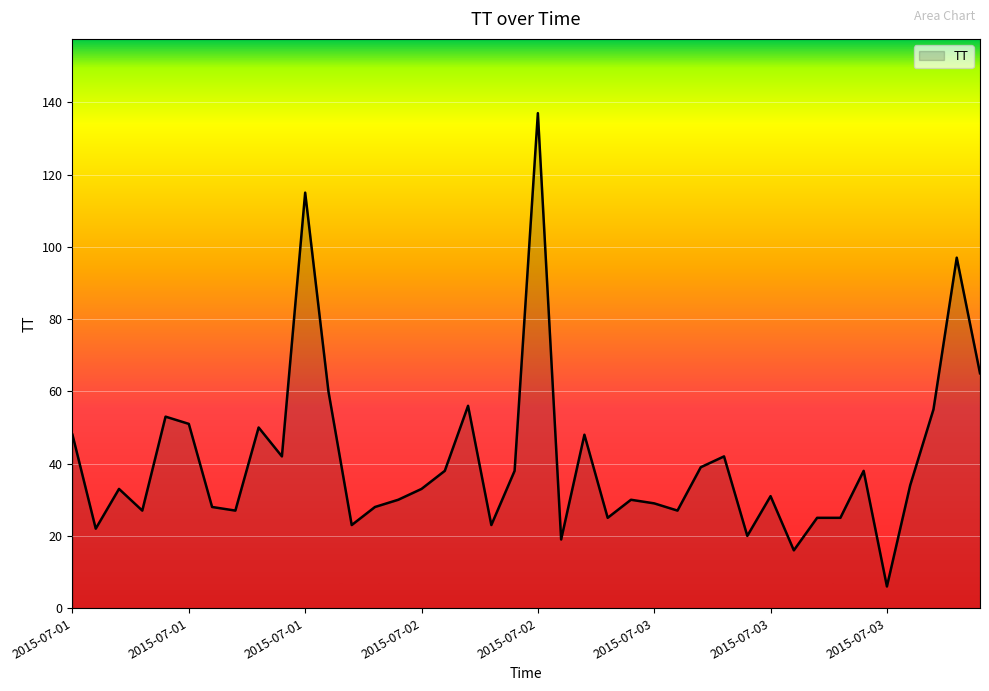

What is the sum of all values?

1633